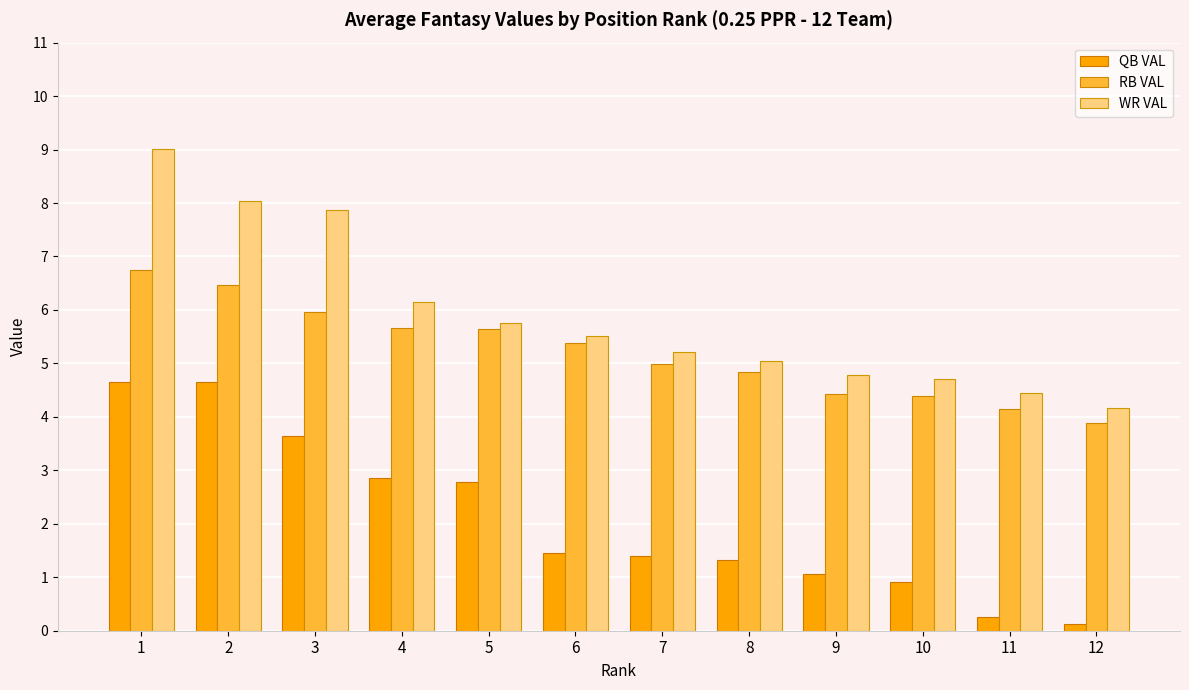

What is the average value of the QB VAL series?

2.1